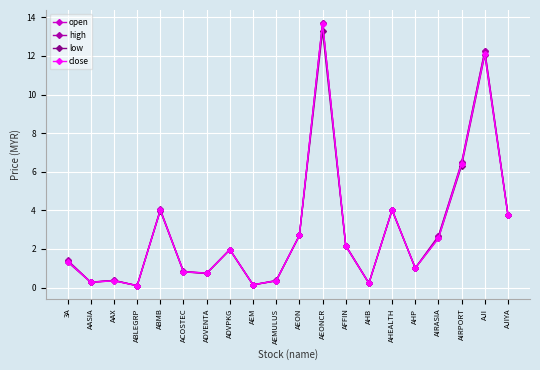

In close, how many points are lower than both neighbors (excluding endpoints)?

6